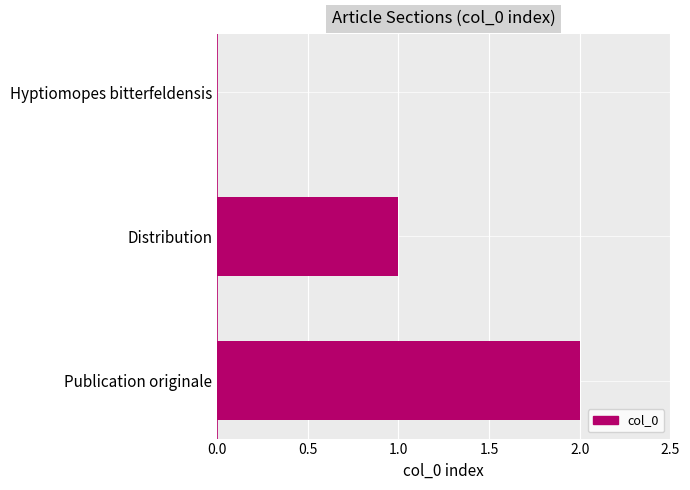

What is the sum of all values?

3